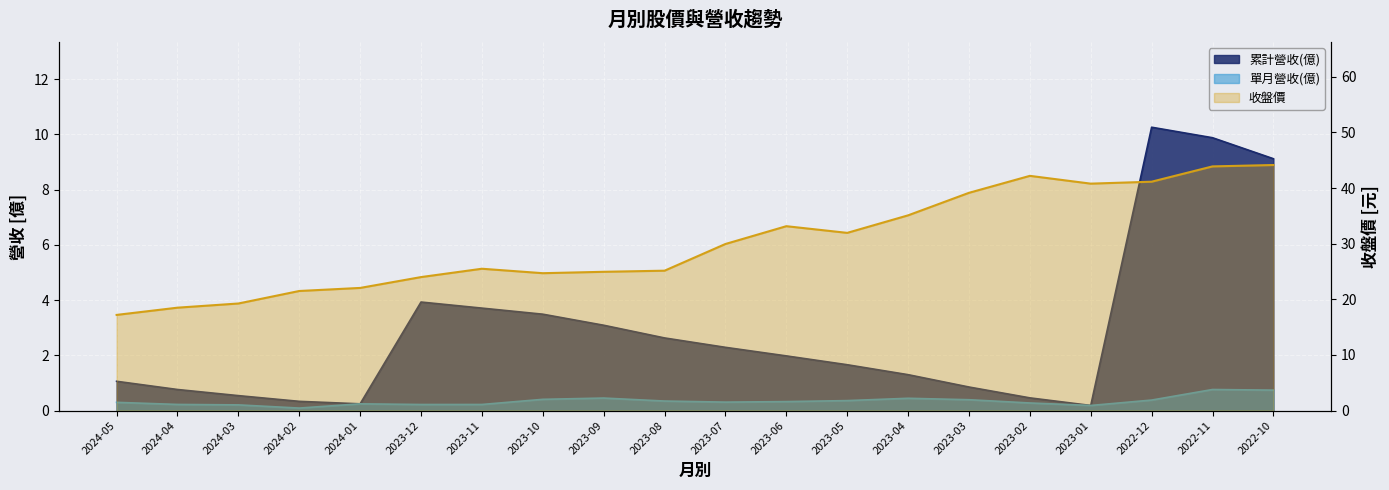

Is it true that 單月營收(億) equals 0.5 at 2023-07?

False